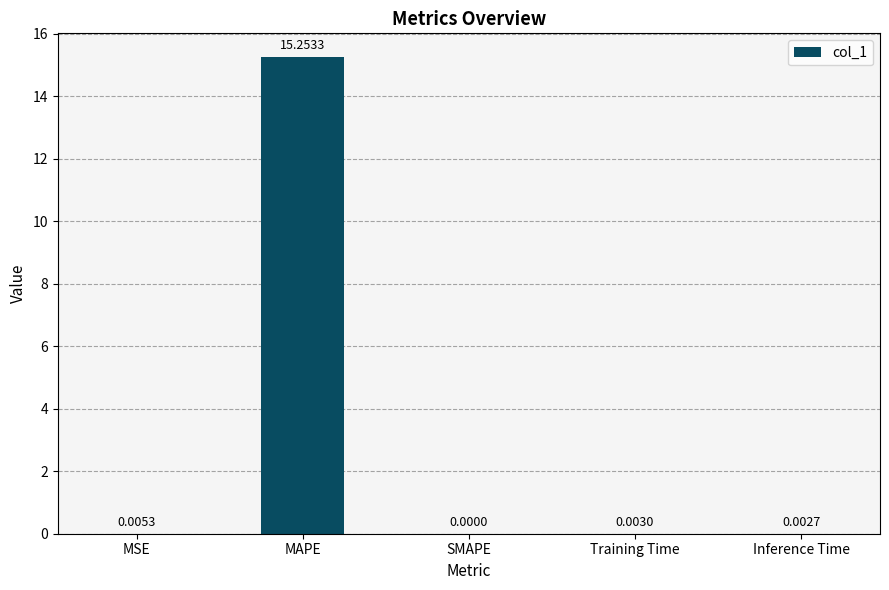

Which category has the highest value across all series?

MAPE